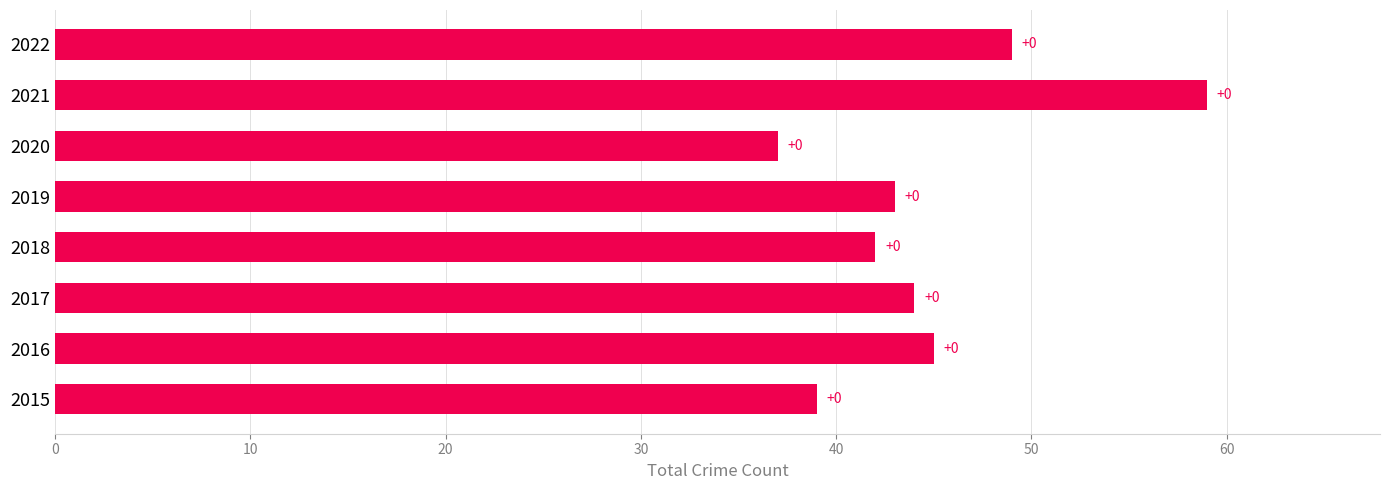

What is the difference between the maximum and minimum values?

22